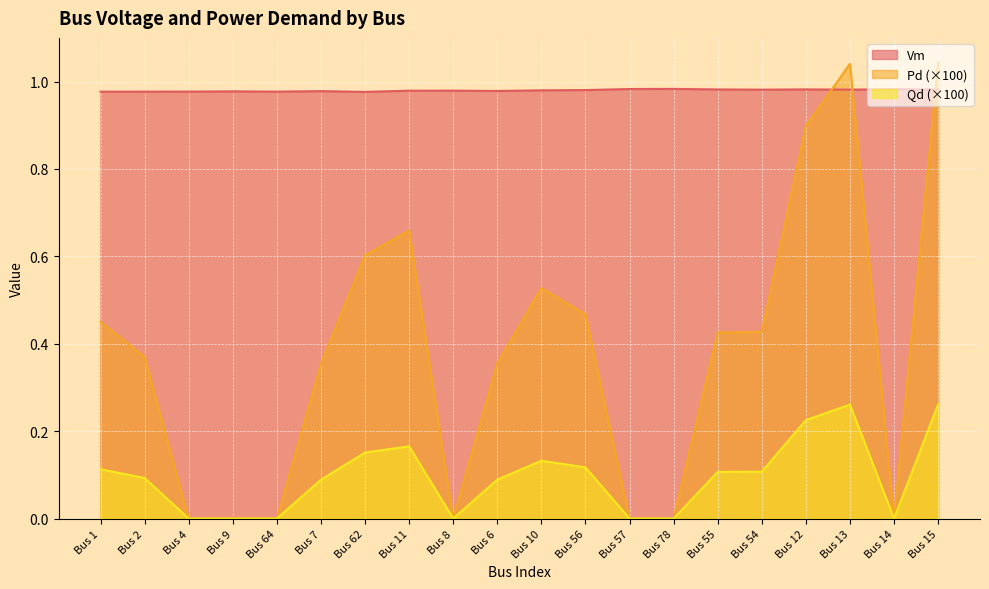

What is the sum of all Pd values?

7.6